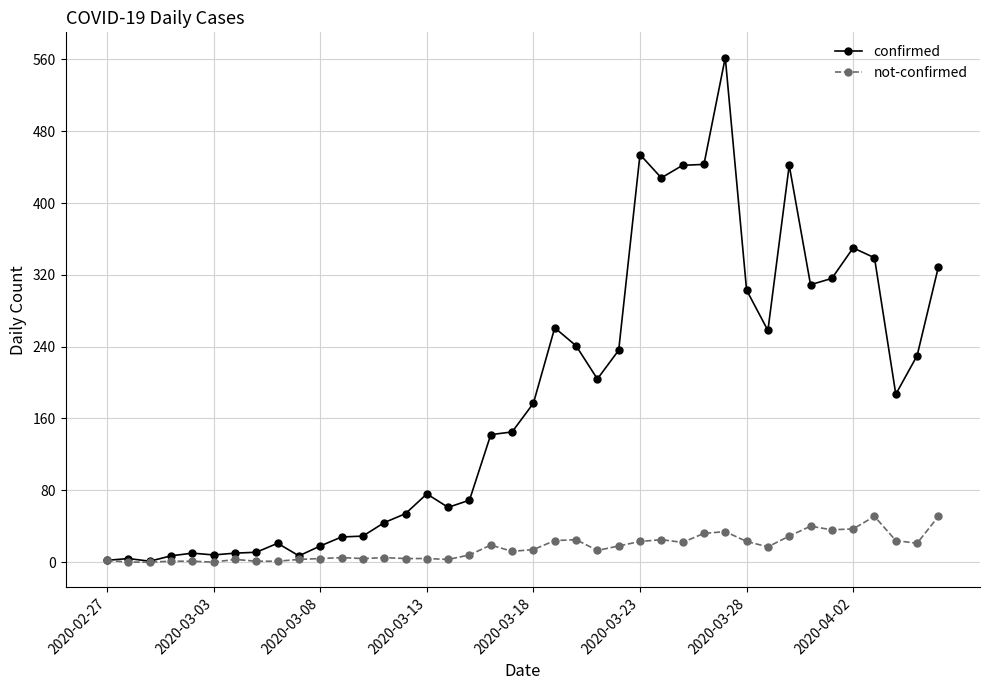

Is this an area chart (filled region under the line)?

No